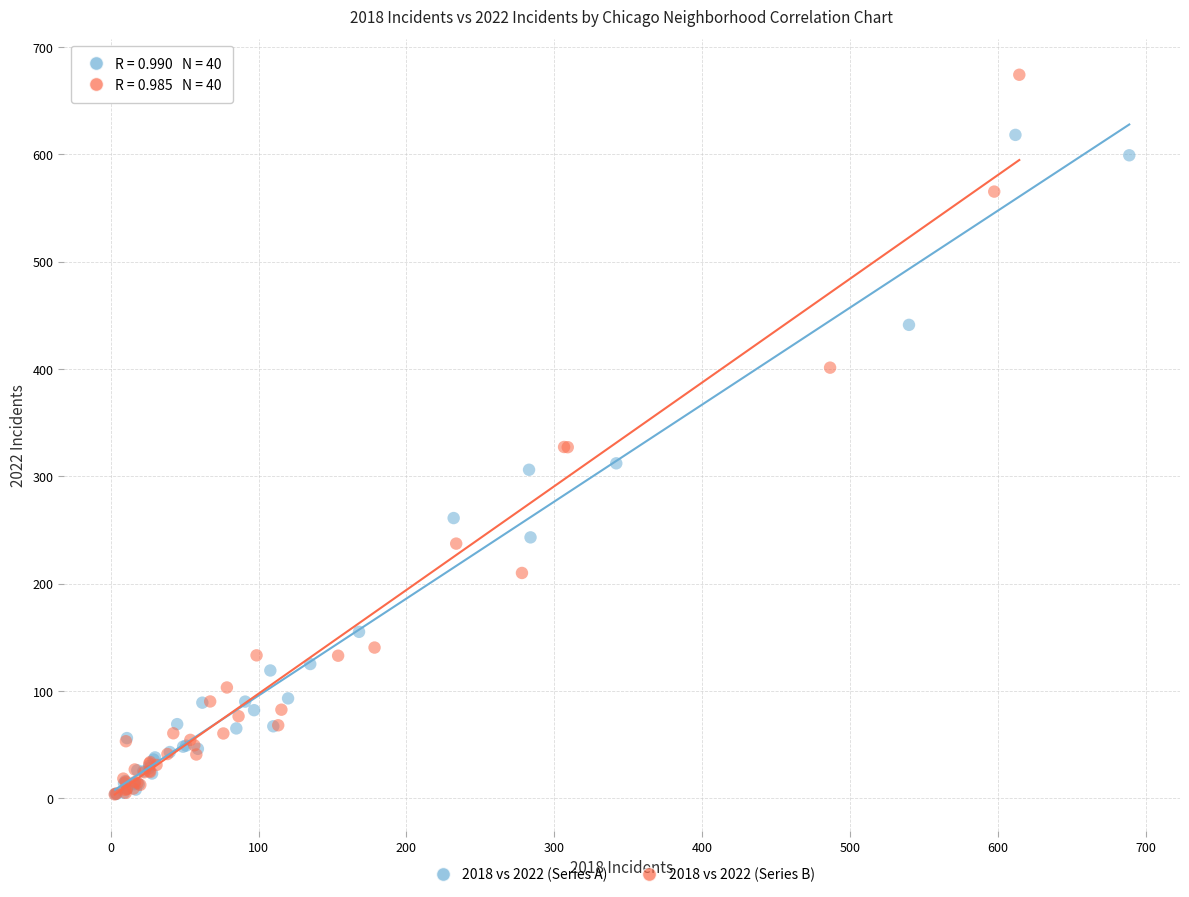

Which series reaches the maximum Y coordinate?

2018 vs 2022 (Series B)